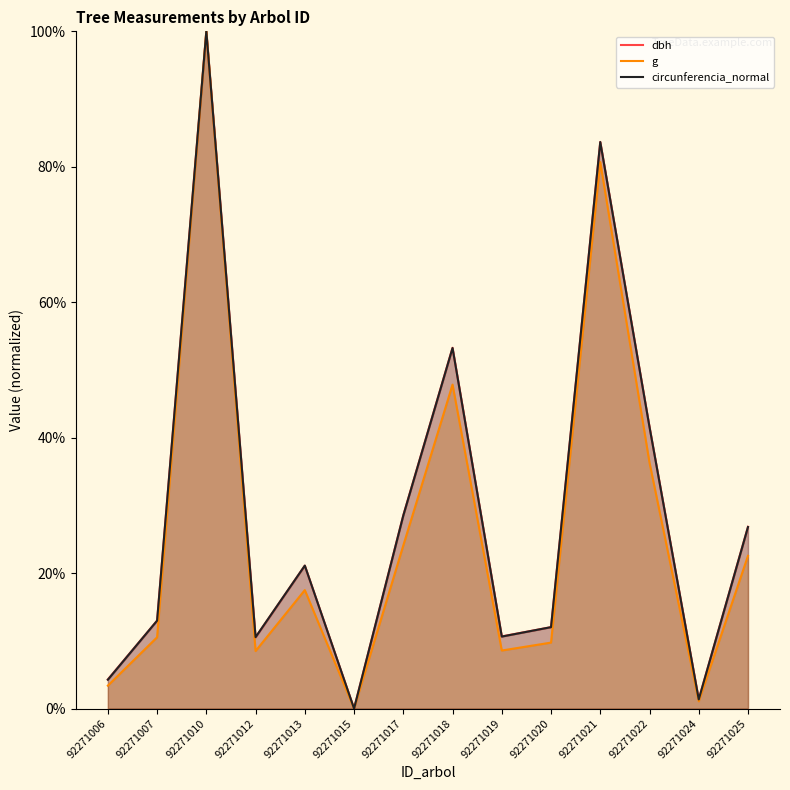

Rank the categories by dbh value from highest to lowest.

92271010, 92271021, 92271018, 92271022, 92271017, 92271025, 92271013, 92271007, 92271020, 92271019, 92271012, 92271006, 92271024, 92271015